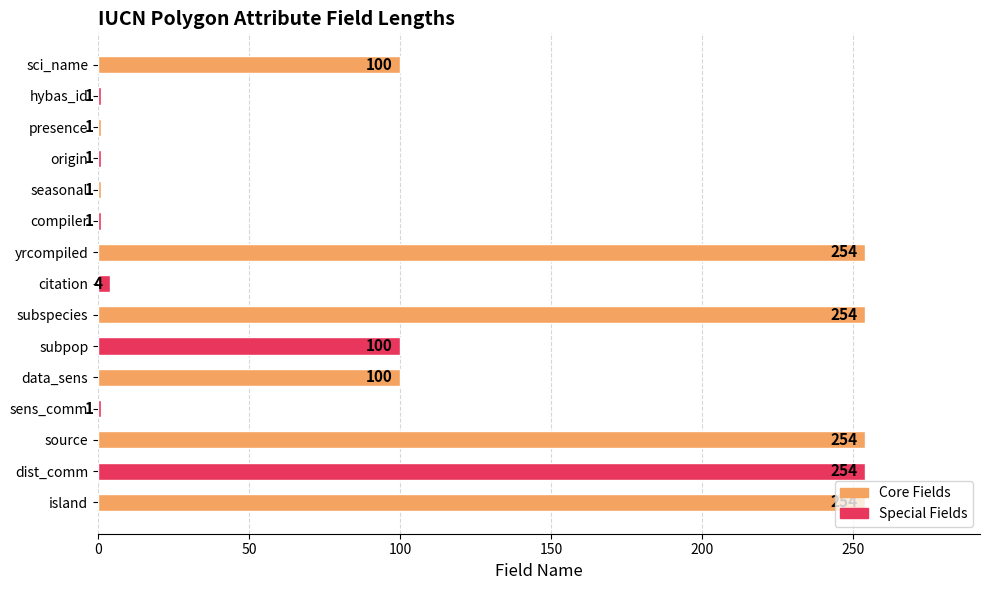

What is the label of the 5th bar from the top?

seasonal